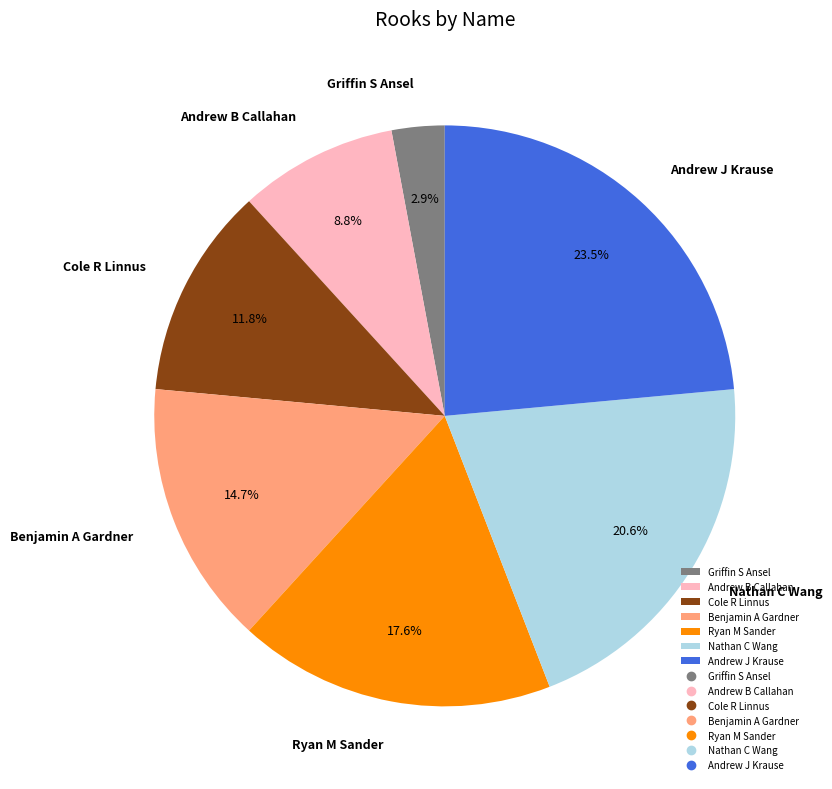

What portion of the pie excludes Cole R Linnus?

88.2%